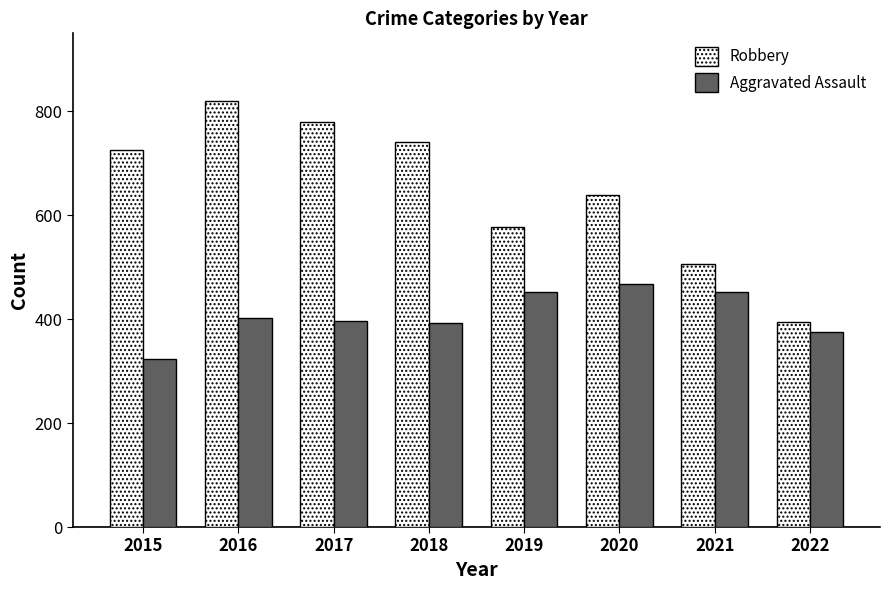

Which category has the lowest value in the Aggravated Assault series?

2015